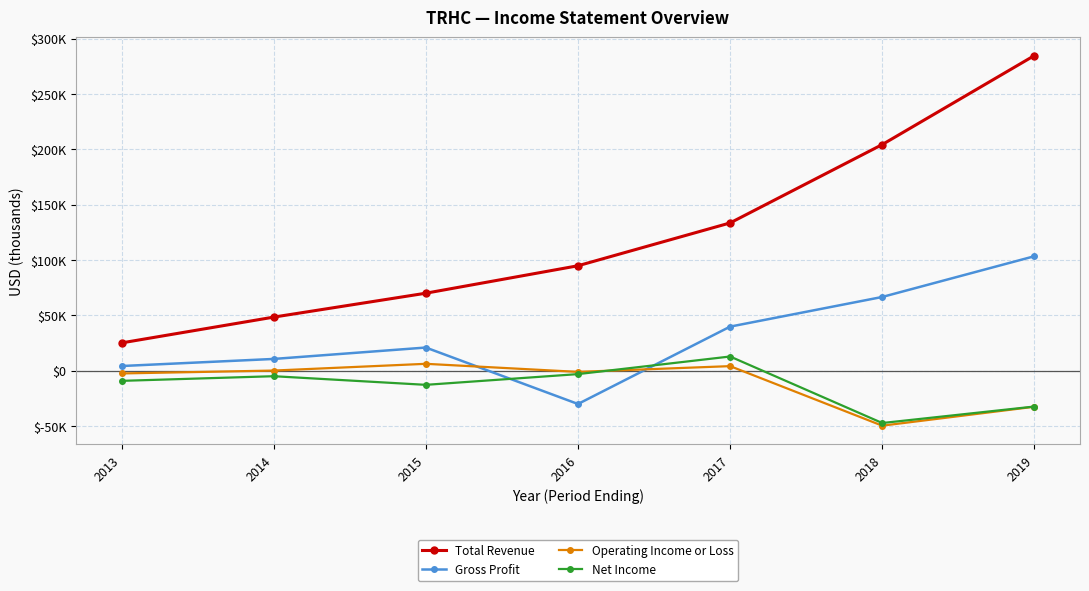

Where is Total Revenue nearest to the value 154900?

2017